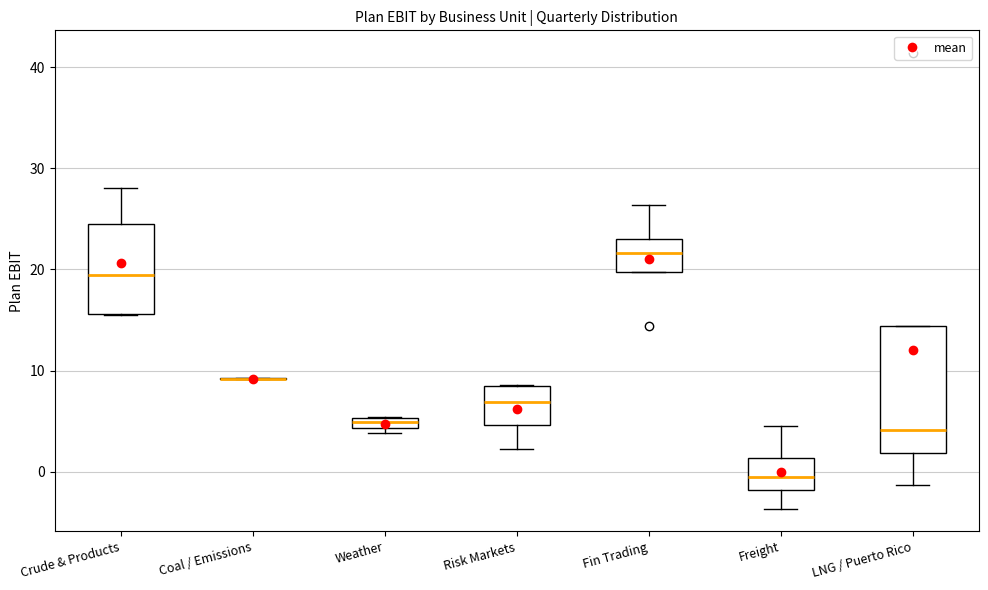

Which box is the tallest, from its lower edge to its upper edge?

LNG / Puerto Rico